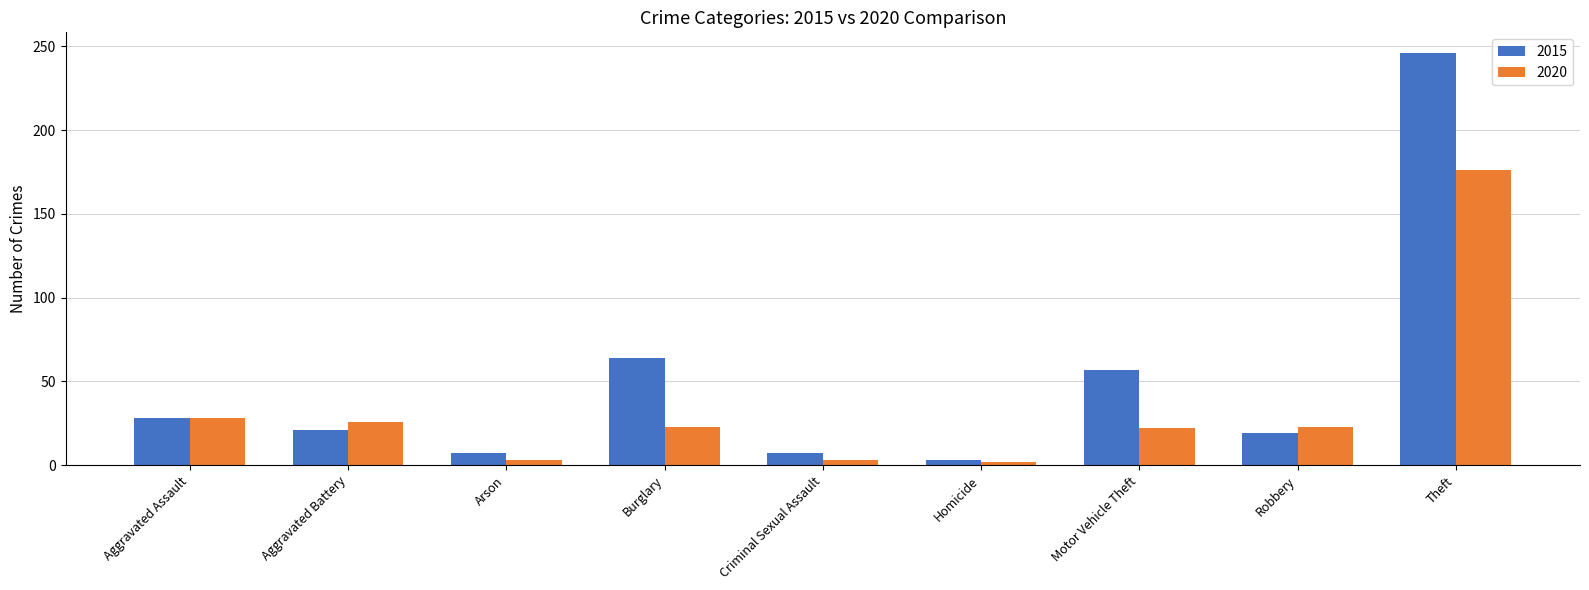

What is the difference between the 2020 values at Aggravated Assault and Arson?

25